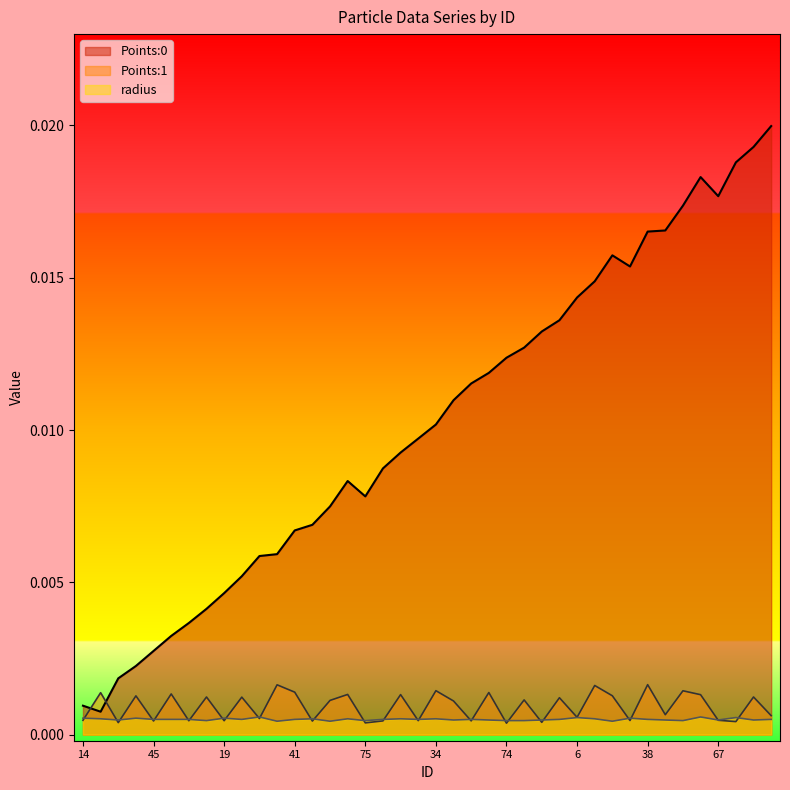

What position from the right is 68?

19